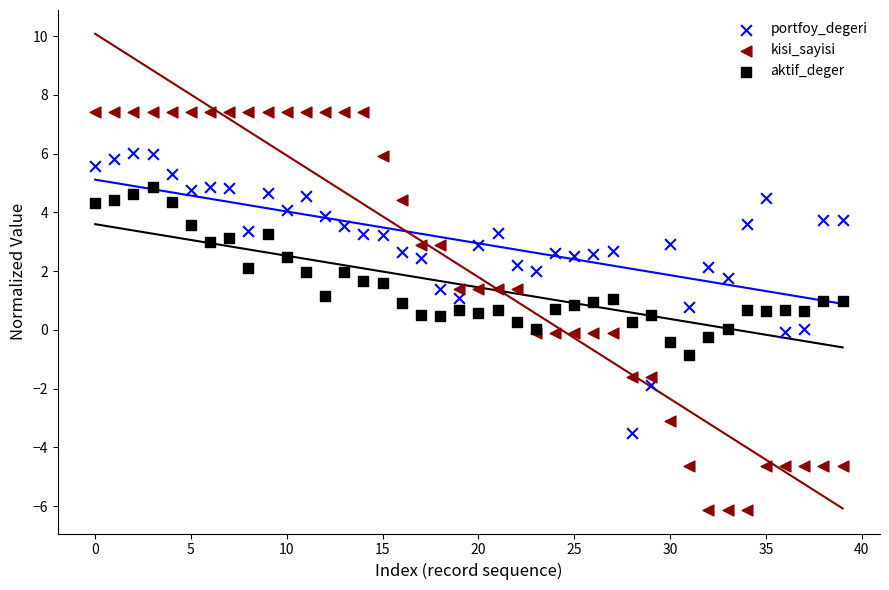

Which series has the widest spread of Y values?

kisi_sayisi